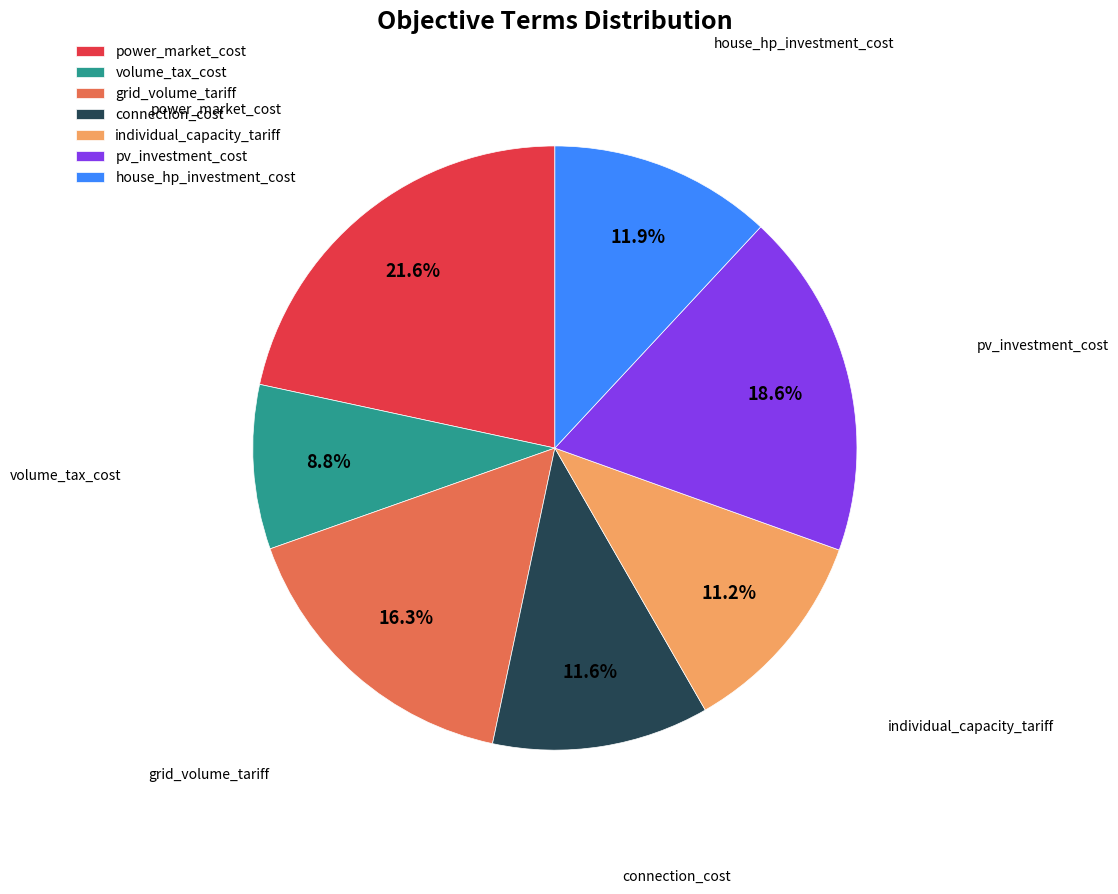

To the nearest percent, what is the combined percentage of volume_tax_cost and power_market_cost?

30%